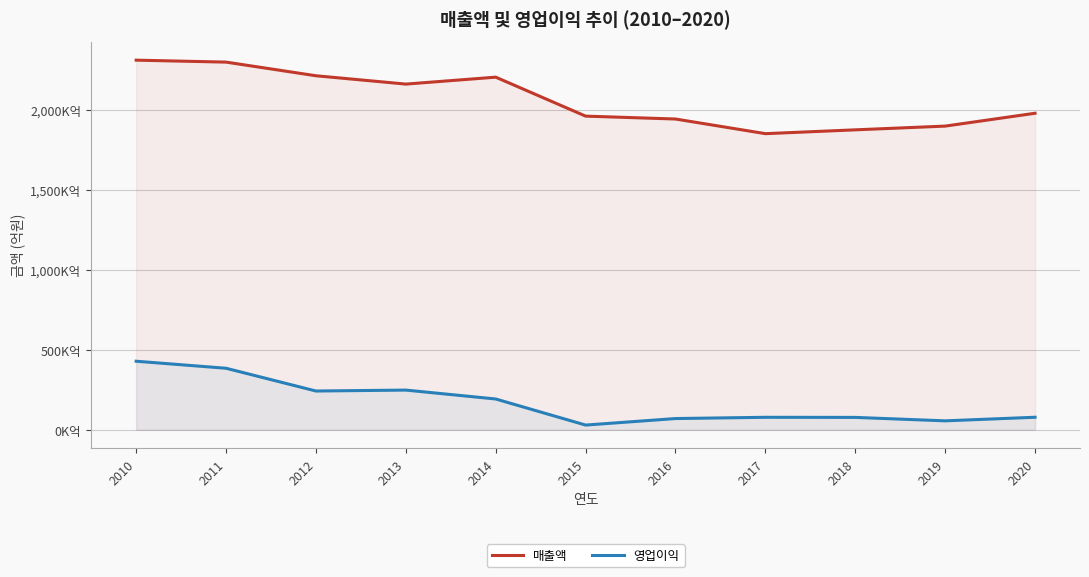

Rank the series at 2012 from lowest to highest value.

영업이익, 매출액